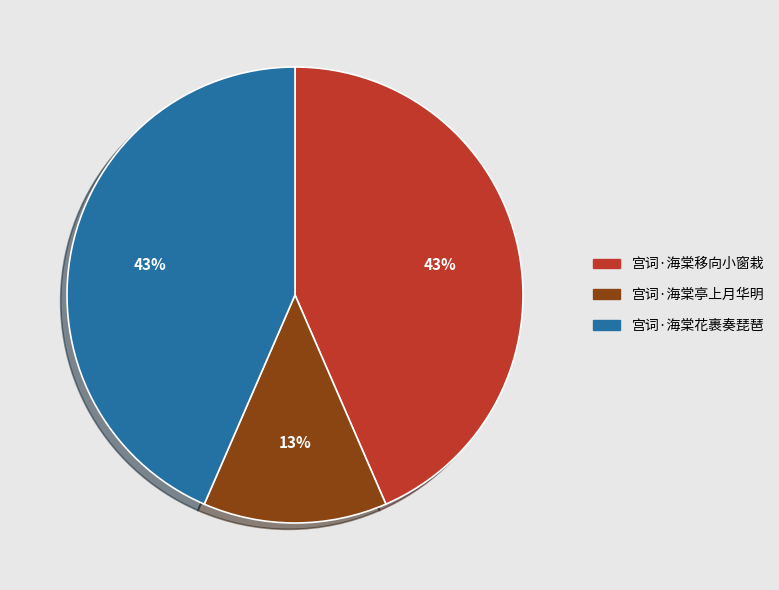

Between 宫词·海棠亭上月华明 and 宫词·海棠移向小窗栽, which is larger?

宫词·海棠移向小窗栽